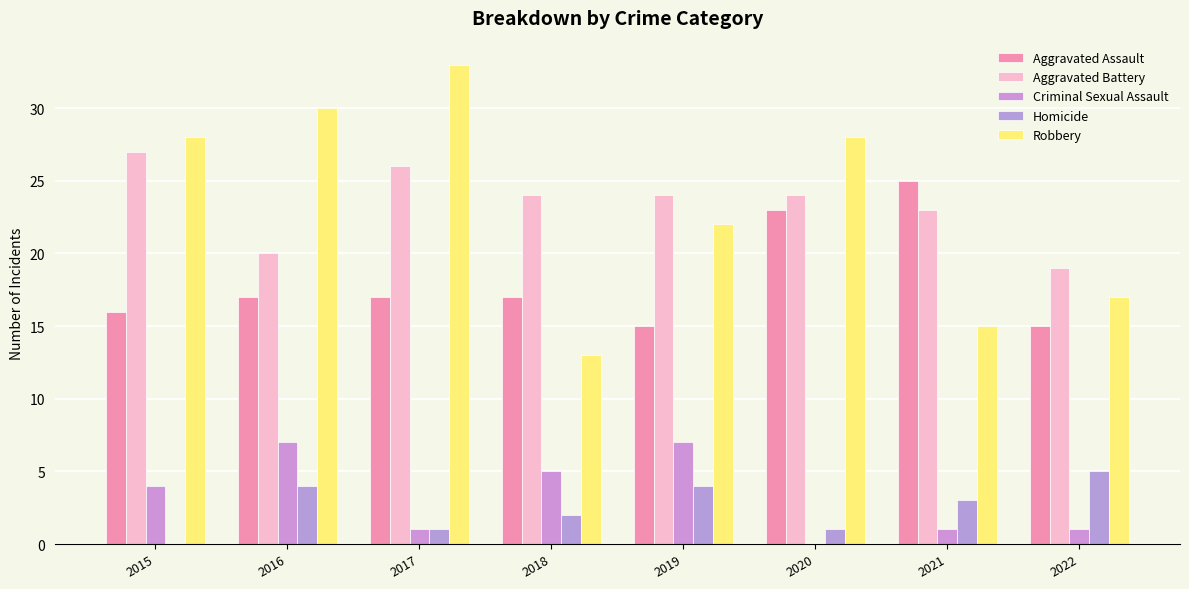

Count the Criminal Sexual Assault values in the range 1 to 7.

7